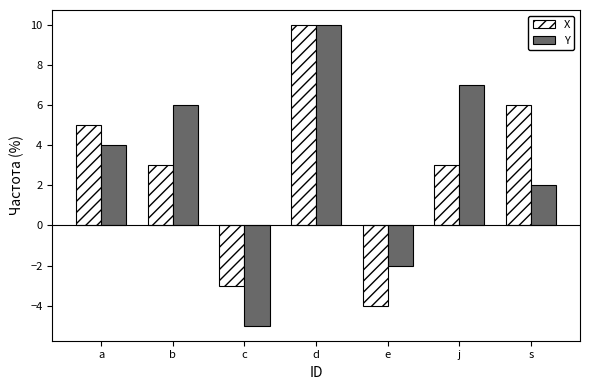

How many positive values does the X series have?

5